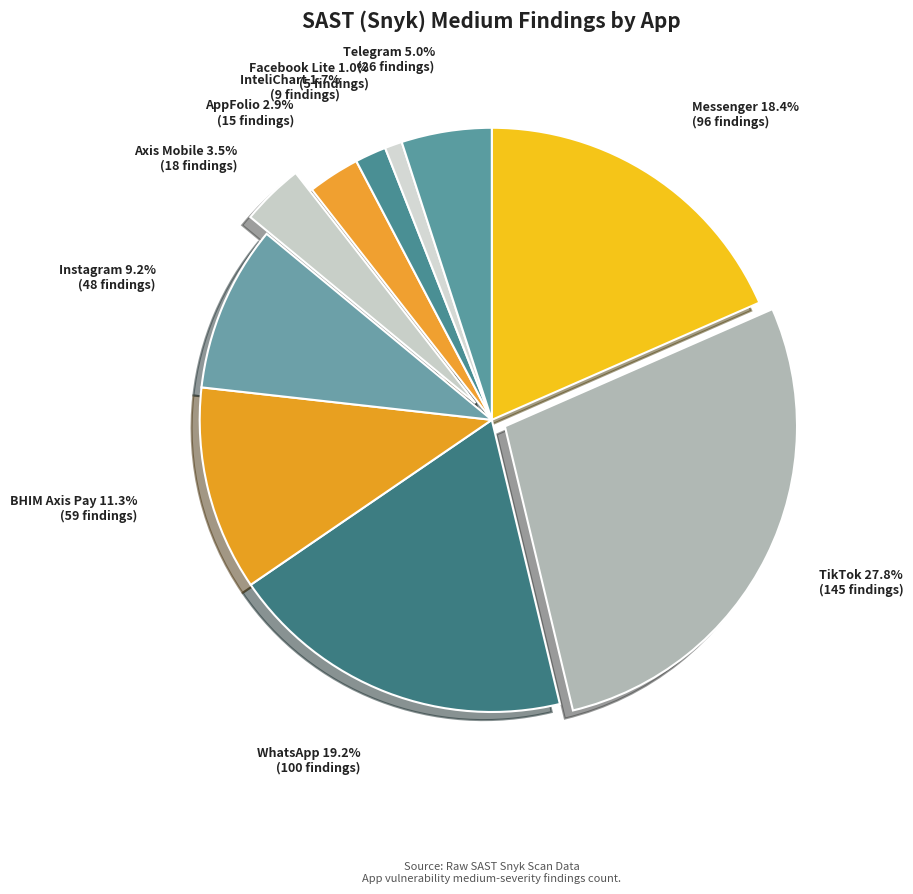

Which category has the biggest portion of the pie?

TikTok